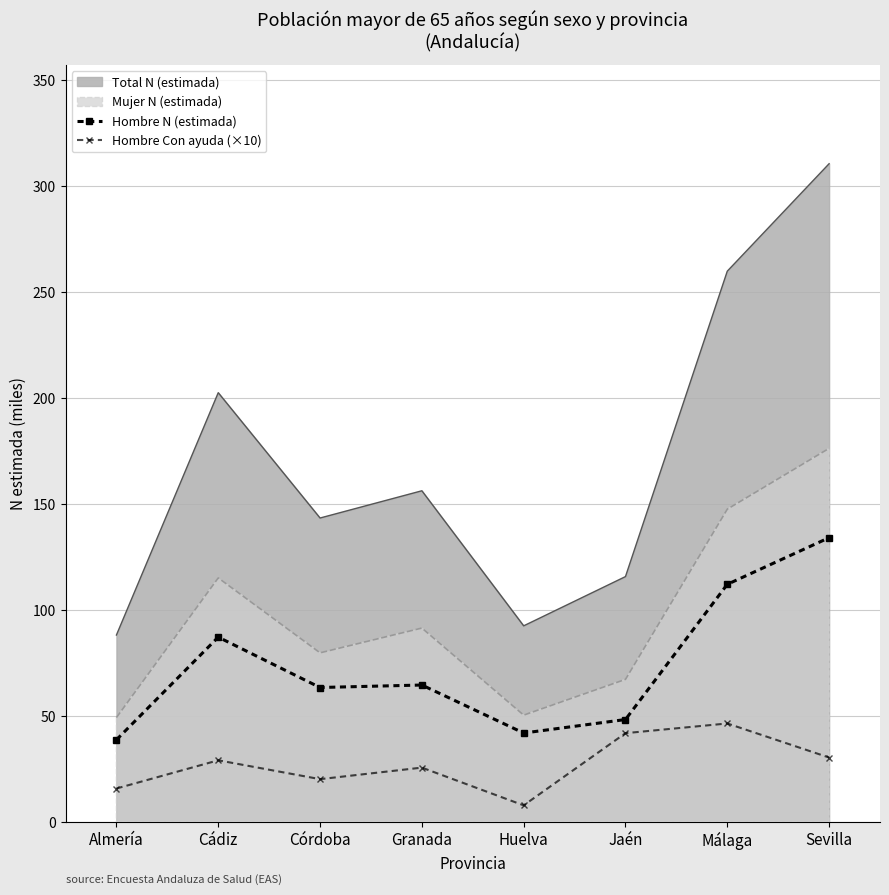

True or false: Hombre Con ayuda (×10) and Hombre N (estimada) cross at least once.

False